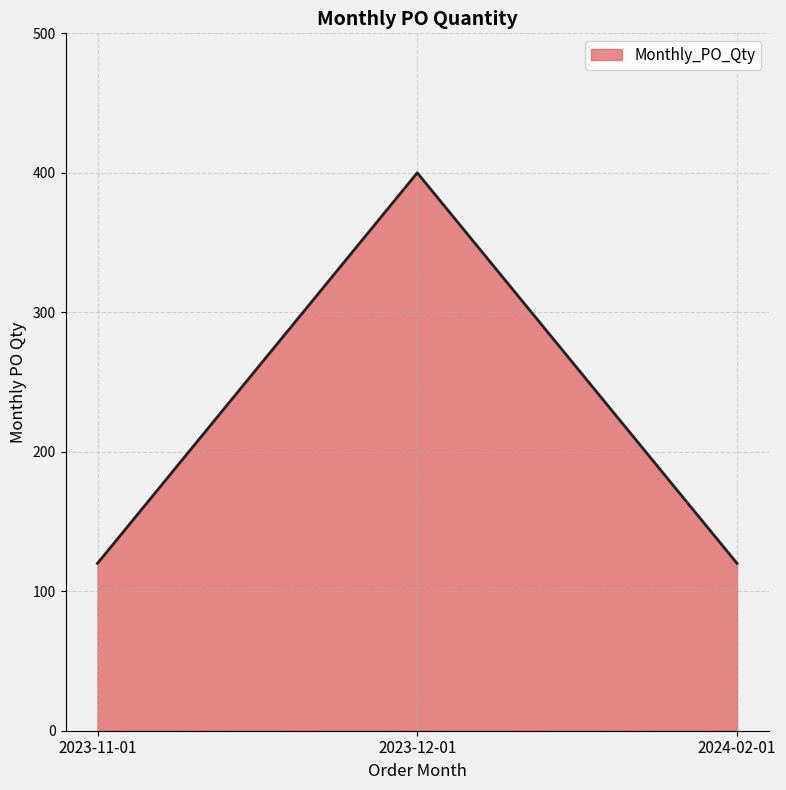

What is the change in value from 2023-11-01 to 2023-12-01?

+280